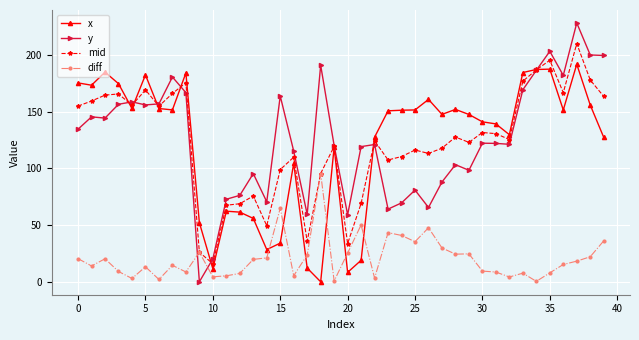

Is this an area chart (filled region under the line)?

No